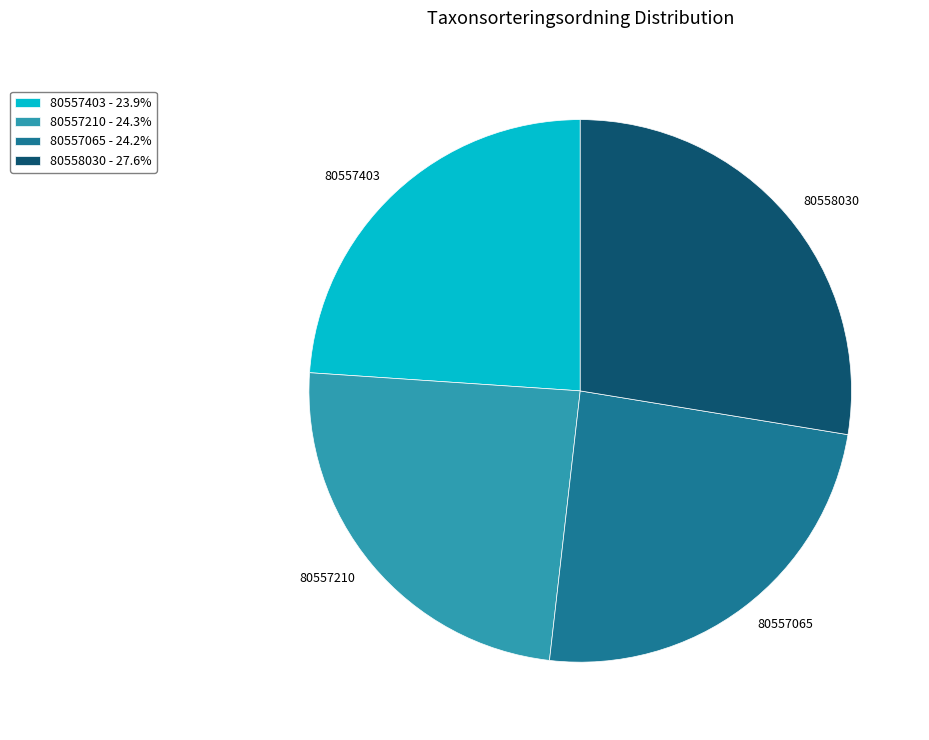

How many segments does this pie chart have?

4